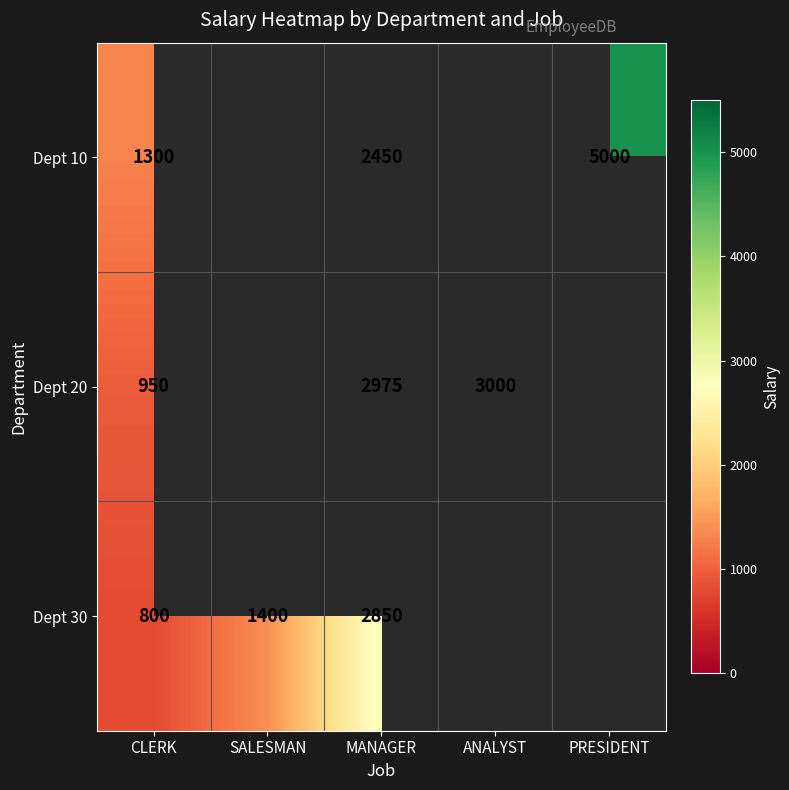

The Dept 20 series shows 1363.7 at MANAGER. True or false?

False